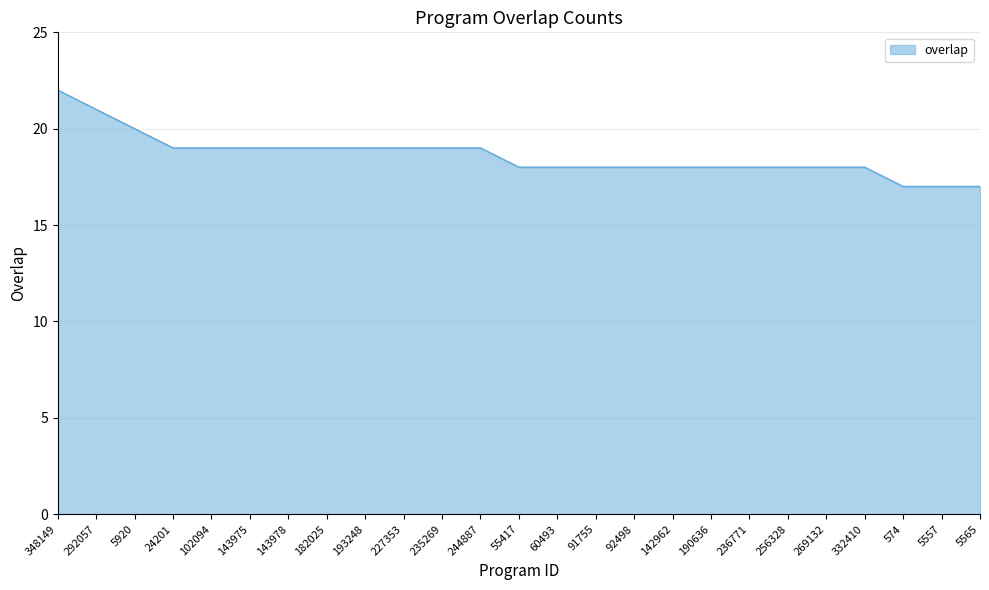

Reading left to right, extract all data points from this chart.

348149=22	292057=21	5920=20	24201=19	102094=19	143975=19	143978=19	182025=19	193248=19	227353=19	235269=19	244887=19	55417=18	60493=18	91755=18	92498=18	142962=18	190636=18	236771=18	256328=18	269132=18	332410=18	574=17	5557=17	5565=17